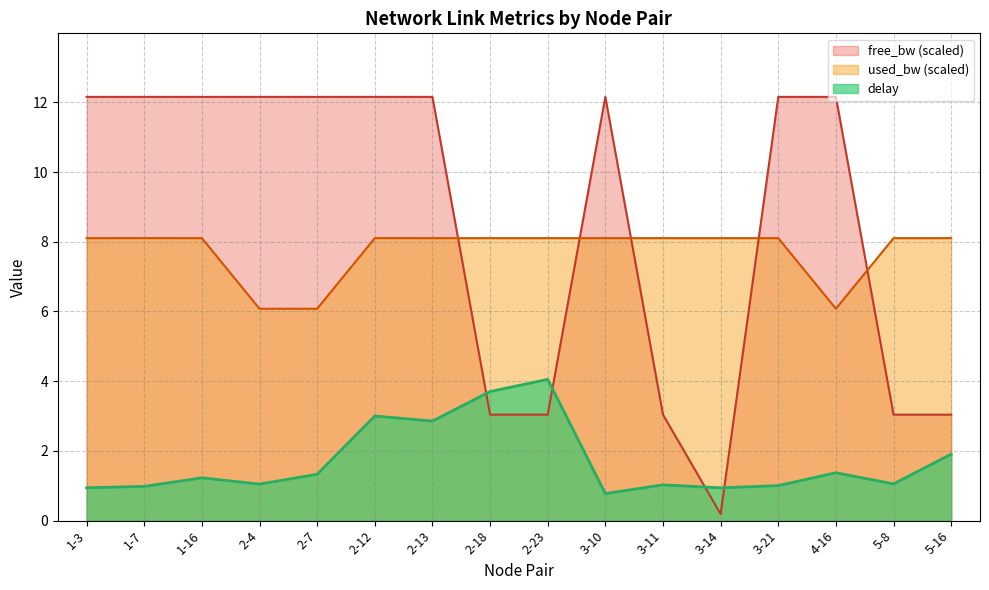

Rank the series at 5-16 from highest to lowest value.

used_bw (scaled), free_bw (scaled), delay